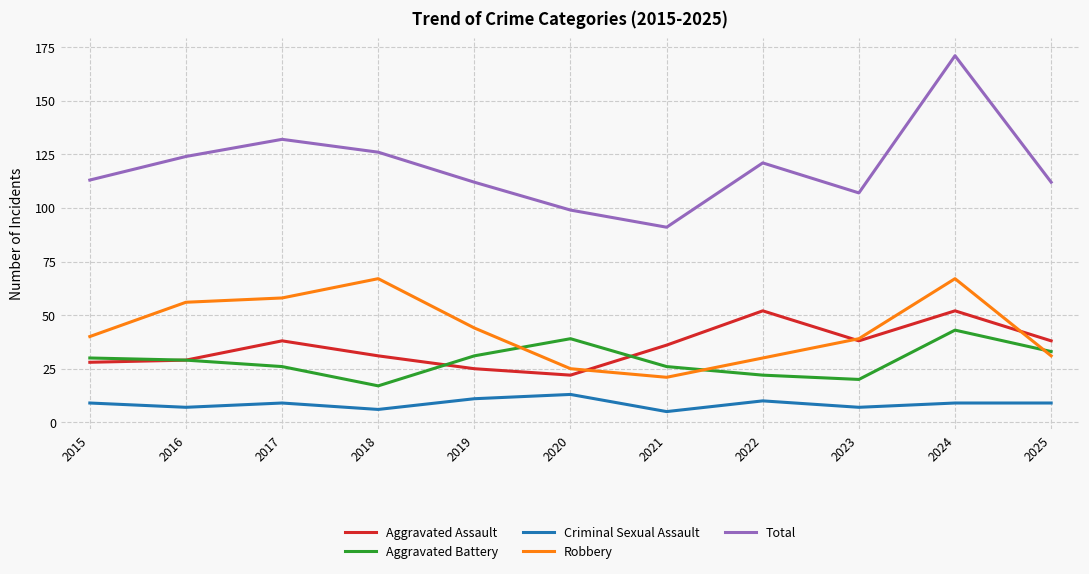

At 2015, list the series in order from largest to smallest.

Total, Robbery, Aggravated Battery, Aggravated Assault, Criminal Sexual Assault